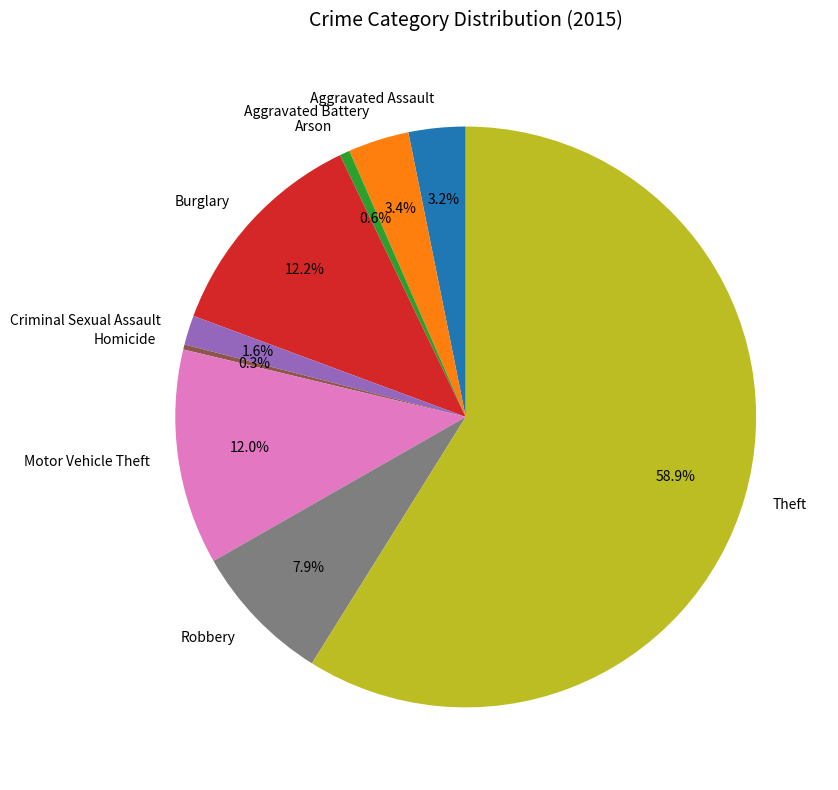

To the nearest percent, what is the difference between the Robbery and Burglary slice percentages?

4%